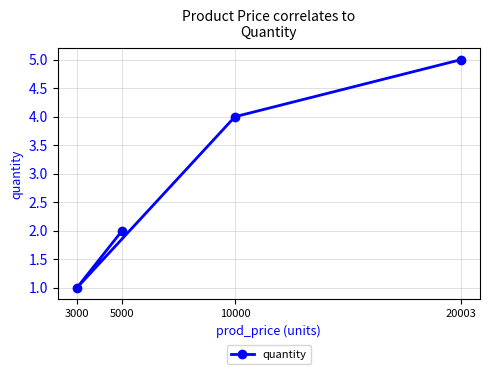

What is the ratio of the value at 20003 to the value at 5000?

2.5